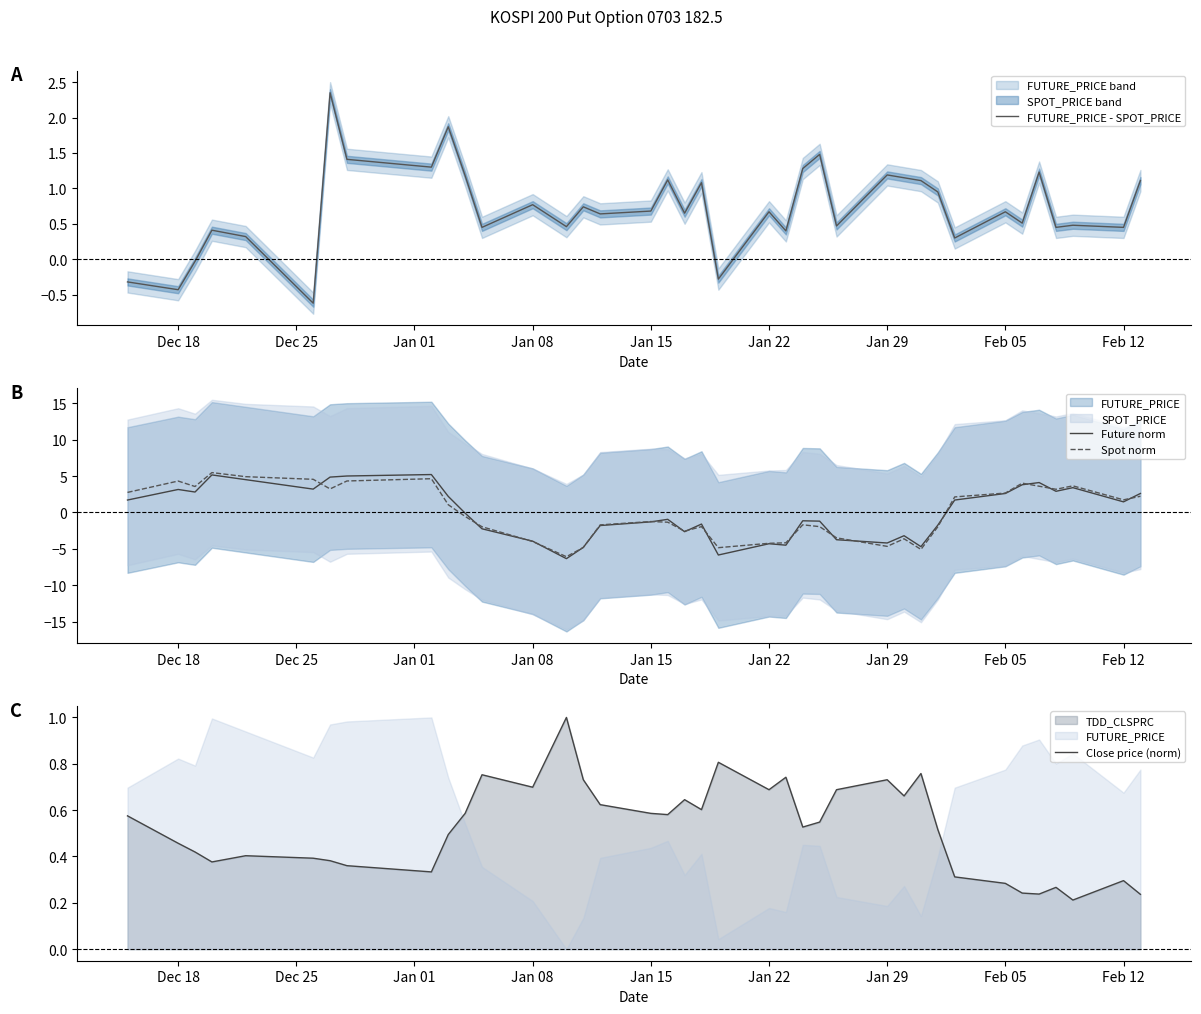

What is the lowest value of the Future norm series?

-6.3